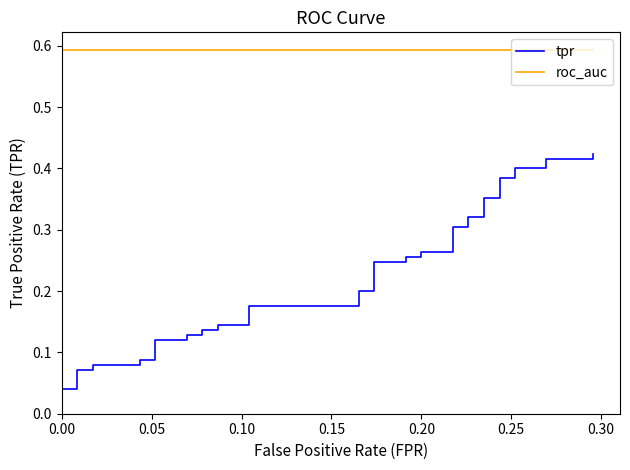

True or false: roc_auc and tpr cross at least once.

False